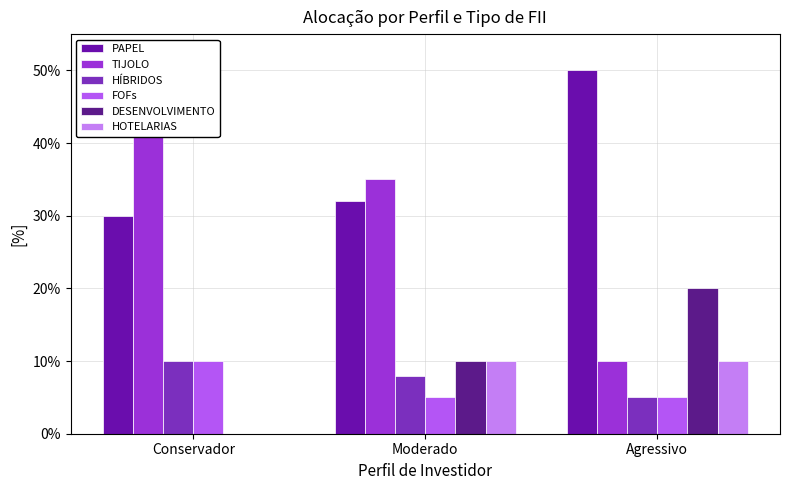

Reading left to right, extract all data points from this chart.

PAPEL: Conservador=0.3	Moderado=0.3	Agressivo=0.5
TIJOLO: Conservador=0.5	Moderado=0.3	Agressivo=0.1
HÍBRIDOS: Conservador=0.1	Moderado=0.1	Agressivo=0.1
FOFs: Conservador=0.1	Moderado=0.1	Agressivo=0.1
DESENVOLVIMENTO: Conservador=0.0	Moderado=0.1	Agressivo=0.2
HOTELARIAS: Conservador=0.0	Moderado=0.1	Agressivo=0.1